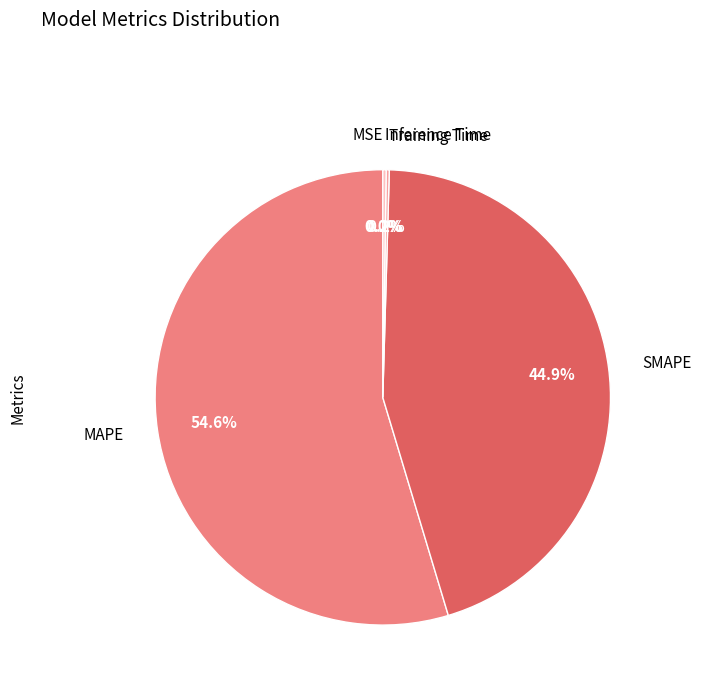

Which category has the biggest portion of the pie?

MAPE